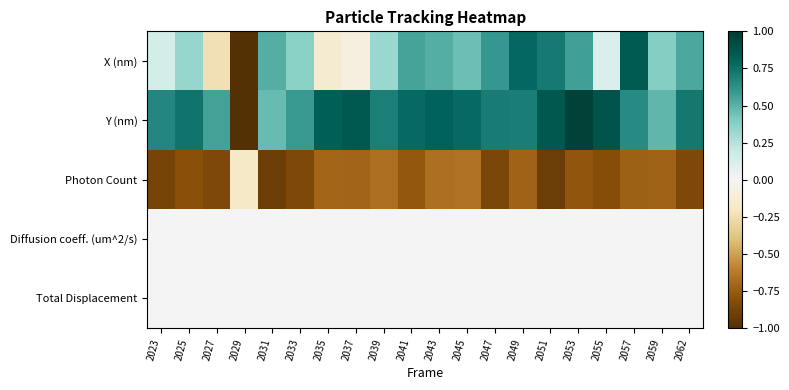

Reading left to right, extract all data points from this chart.

X (nm): 2023=0.1	2025=0.3	2027=-0.2	2029=-1.0	2031=0.5	2033=0.4	2035=-0.1	2037=-0.1	2039=0.3	2041=0.5	2043=0.5	2045=0.4	2047=0.6	2049=0.8	2051=0.7	2053=0.6	2055=0.1	2057=0.8	2059=0.4	2062=0.5
Y (nm): 2023=0.7	2025=0.7	2027=0.6	2029=-1.0	2031=0.5	2033=0.6	2035=0.8	2037=0.9	2039=0.7	2041=0.8	2043=0.8	2045=0.8	2047=0.7	2049=0.7	2051=0.9	2053=1.0	2055=0.9	2057=0.6	2059=0.5	2062=0.7
Photon Count: 2023=-0.9	2025=-0.8	2027=-0.8	2029=-0.2	2031=-0.9	2033=-0.8	2035=-0.7	2037=-0.7	2039=-0.7	2041=-0.8	2043=-0.7	2045=-0.7	2047=-0.9	2049=-0.7	2051=-0.9	2053=-0.8	2055=-0.8	2057=-0.7	2059=-0.7	2062=-0.8
Diffusion coeff. (um^2/s): 2023=0.0	2025=0.0	2027=0.0	2029=0.0	2031=0.0	2033=0.0	2035=0.0	2037=0.0	2039=0.0	2041=0.0	2043=0.0	2045=0.0	2047=0.0	2049=0.0	2051=0.0	2053=0.0	2055=0.0	2057=0.0	2059=0.0	2062=0.0
Total Displacement: 2023=0.0	2025=0.0	2027=0.0	2029=0.0	2031=0.0	2033=0.0	2035=0.0	2037=0.0	2039=0.0	2041=0.0	2043=0.0	2045=0.0	2047=0.0	2049=0.0	2051=0.0	2053=0.0	2055=0.0	2057=0.0	2059=0.0	2062=0.0